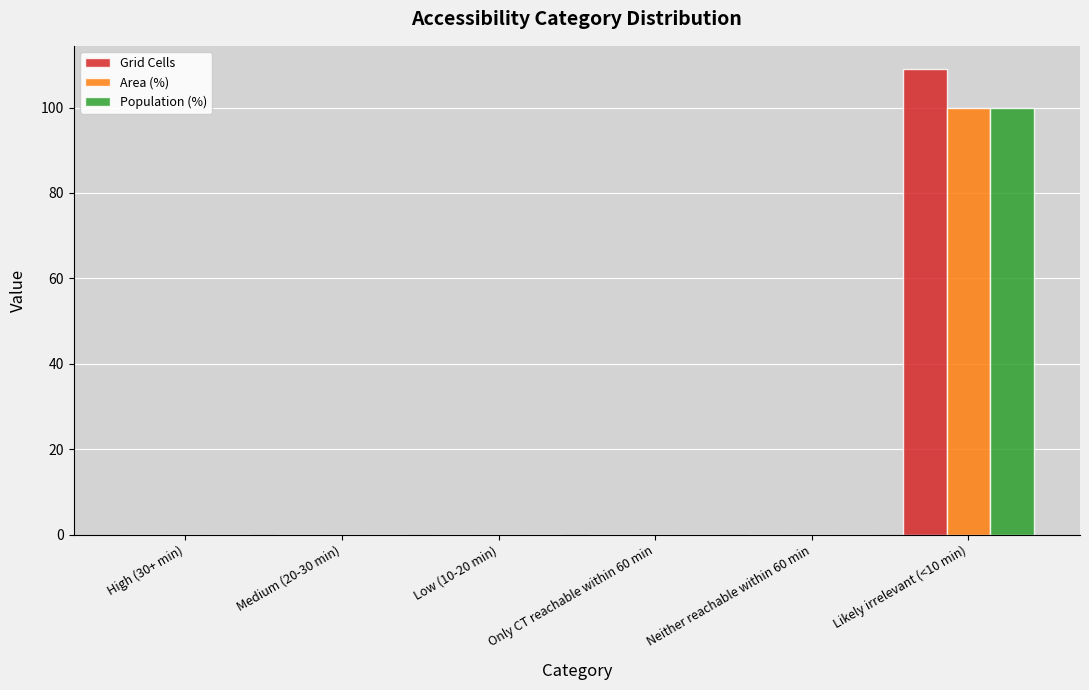

Reading right to left, list all the values displayed in this chart.

Grid Cells: Likely irrelevant (<10 min)=109	Neither reachable within 60 min=0	Only CT reachable within 60 min=0	Low (10-20 min)=0	Medium (20-30 min)=0	High (30+ min)=0
Area (%): Likely irrelevant (<10 min)=100	Neither reachable within 60 min=0	Only CT reachable within 60 min=0	Low (10-20 min)=0	Medium (20-30 min)=0	High (30+ min)=0
Population (%): Likely irrelevant (<10 min)=100	Neither reachable within 60 min=0	Only CT reachable within 60 min=0	Low (10-20 min)=0	Medium (20-30 min)=0	High (30+ min)=0